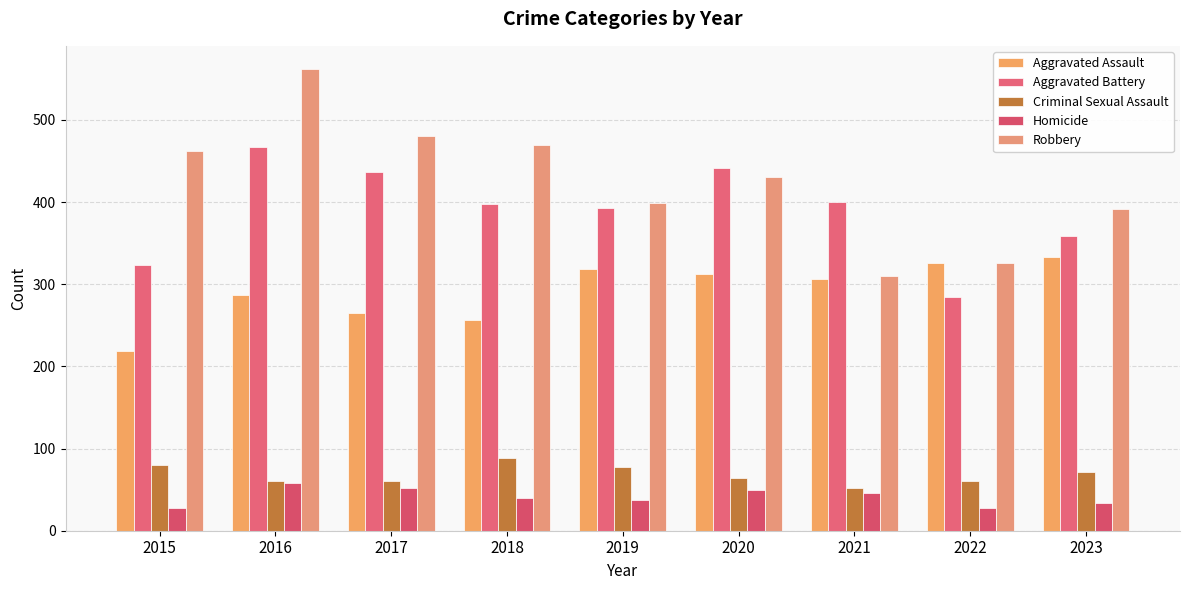

Reading right to left, what are all the values shown in this chart?

Aggravated Assault: 333	326	306	312	319	257	265	287	219
Aggravated Battery: 359	285	400	441	393	398	436	467	323
Criminal Sexual Assault: 72	60	52	64	78	89	60	60	80
Homicide: 34	28	46	50	37	40	52	58	28
Robbery: 391	326	310	431	399	469	480	562	462